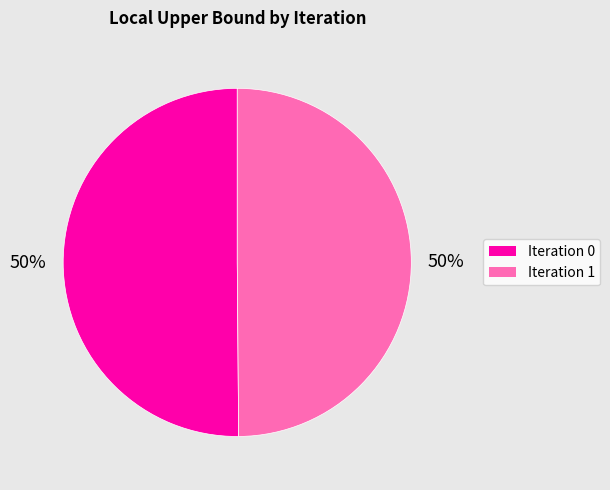

The Iteration 0 slice represents 42% of the pie. True or false?

False